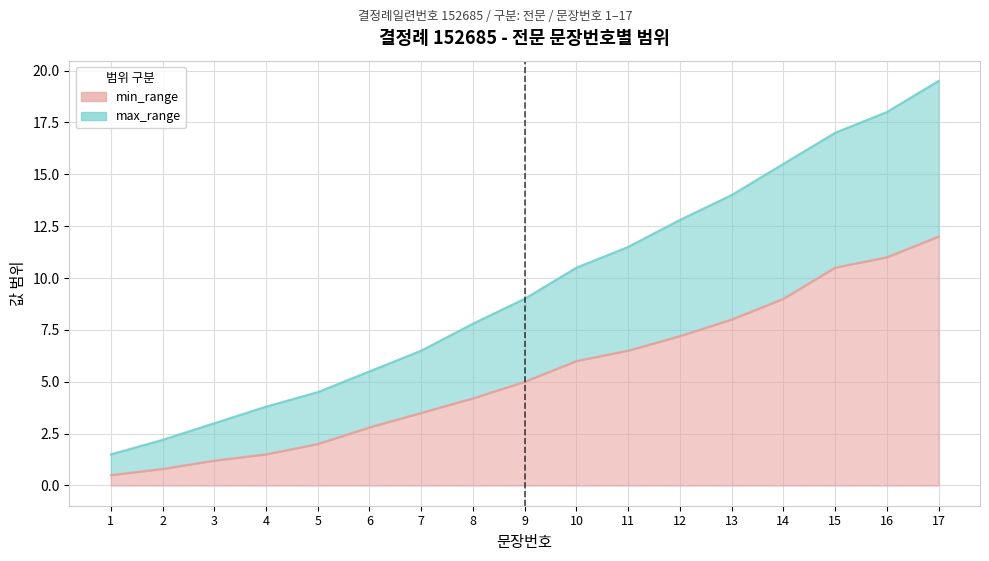

Where does the min_range series first go above 5?

10